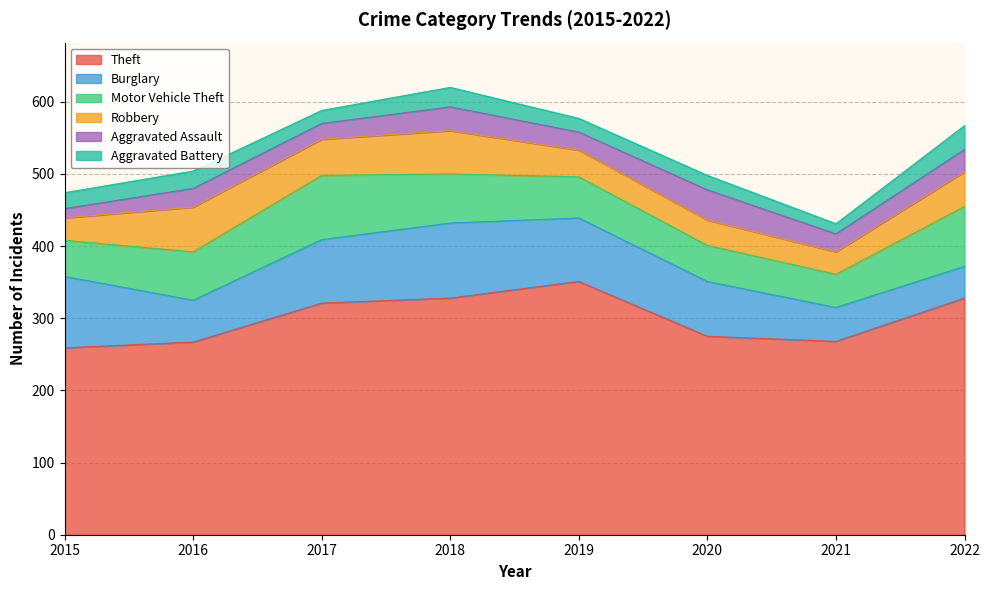

What is the approximate value of Burglary at 2020, to the nearest 5?

75